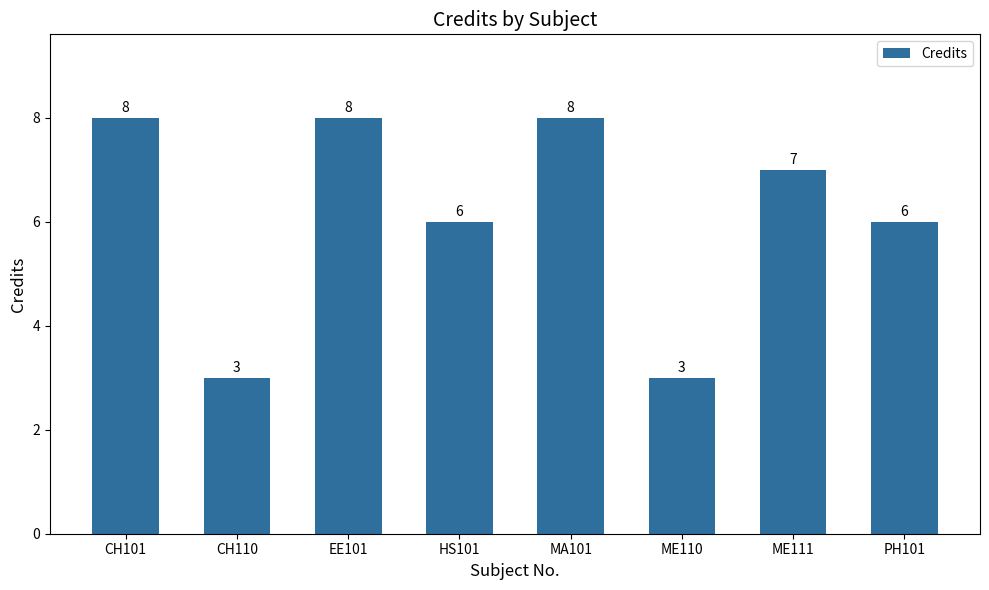

What is the value of the 5th bar from the left?

8